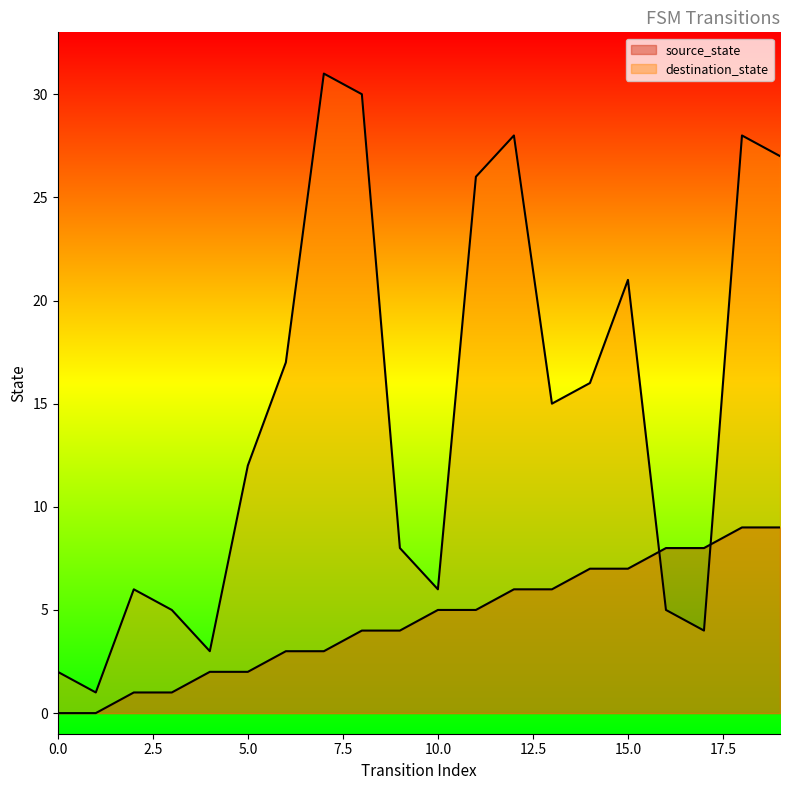

What is the difference between the highest and lowest values at 1?

1